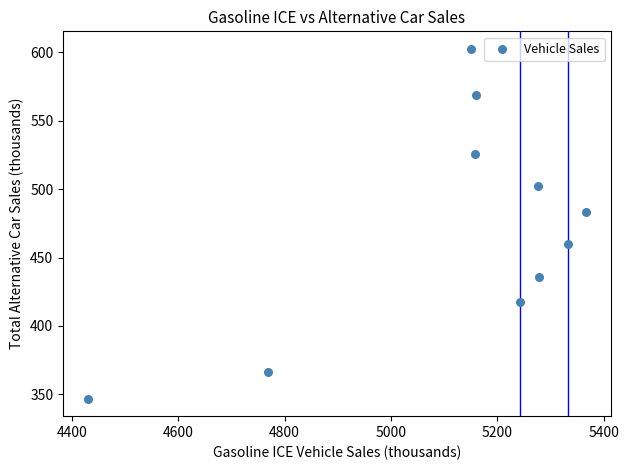

What is the range of X values (max minus min)?

935.8